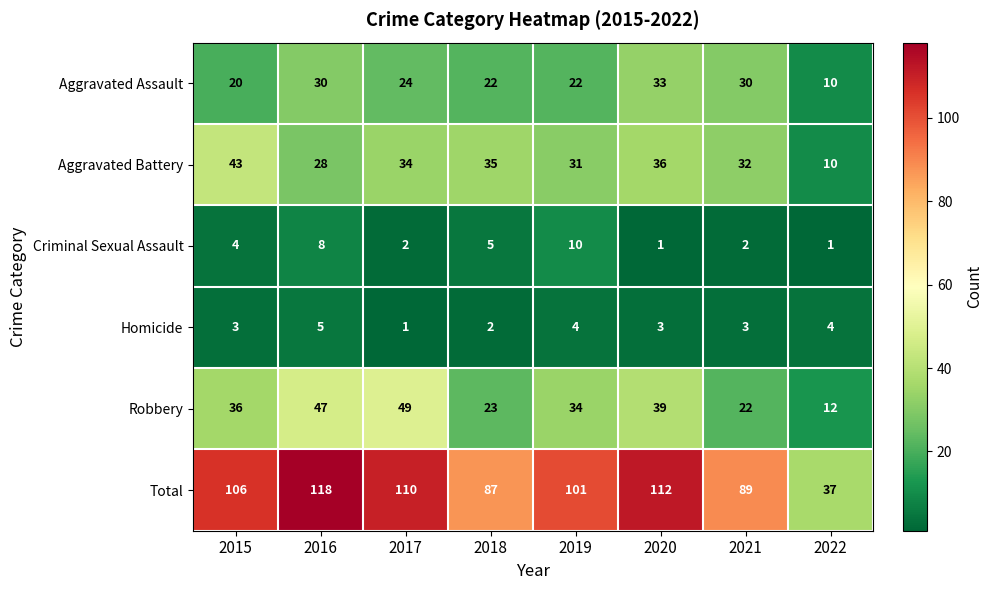

What value does the Robbery series have at 2016, to the nearest 10?

50